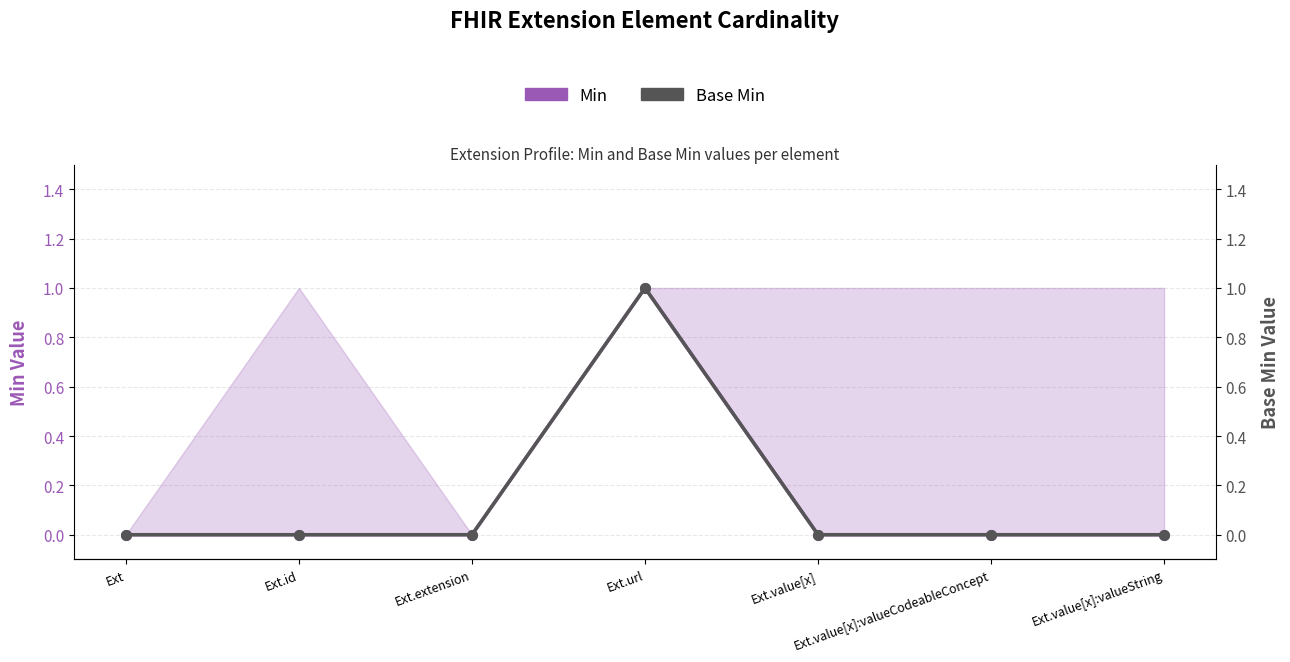

What is the difference between the Base Min values at Ext.value[x]:valueCodeableConcept and Ext.url?

1